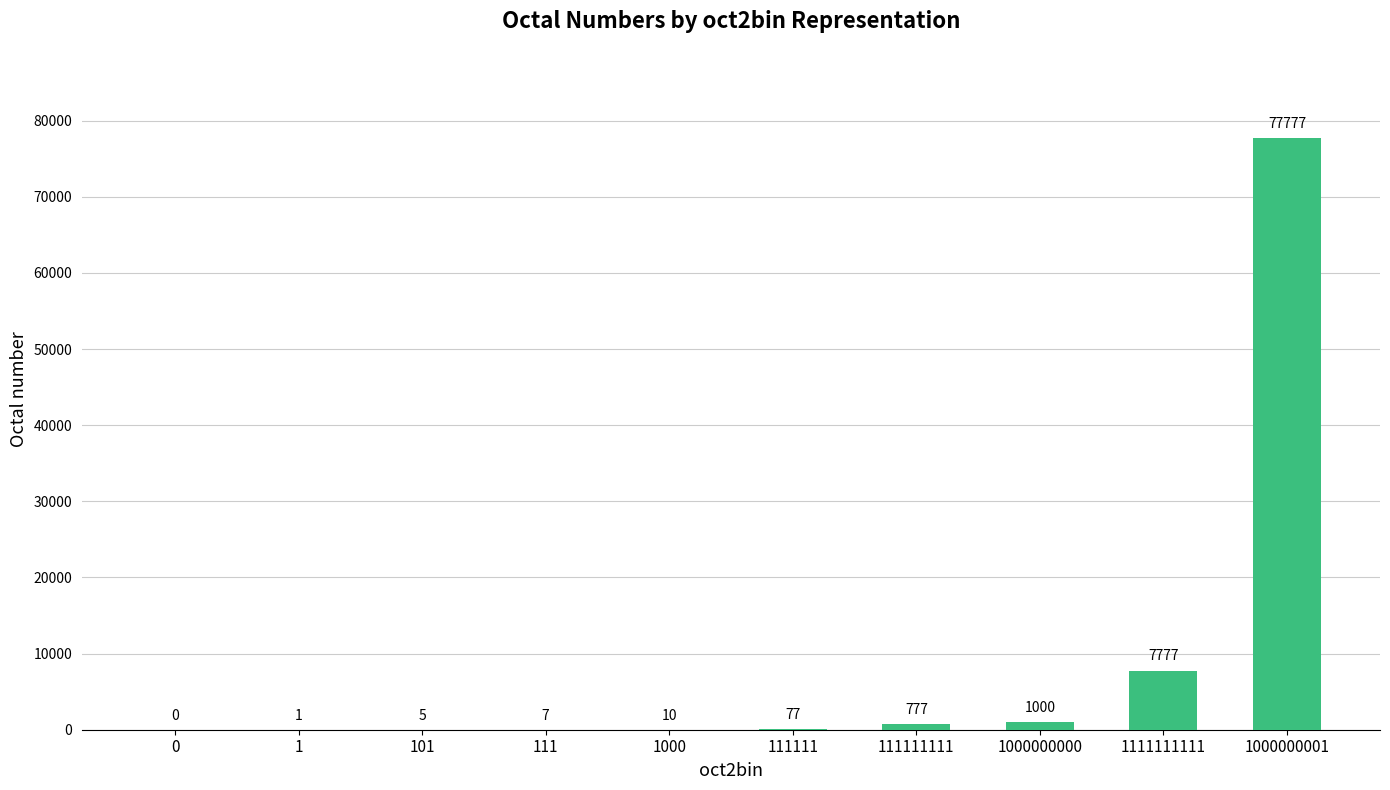

Which has a higher value, 101 or 1?

101